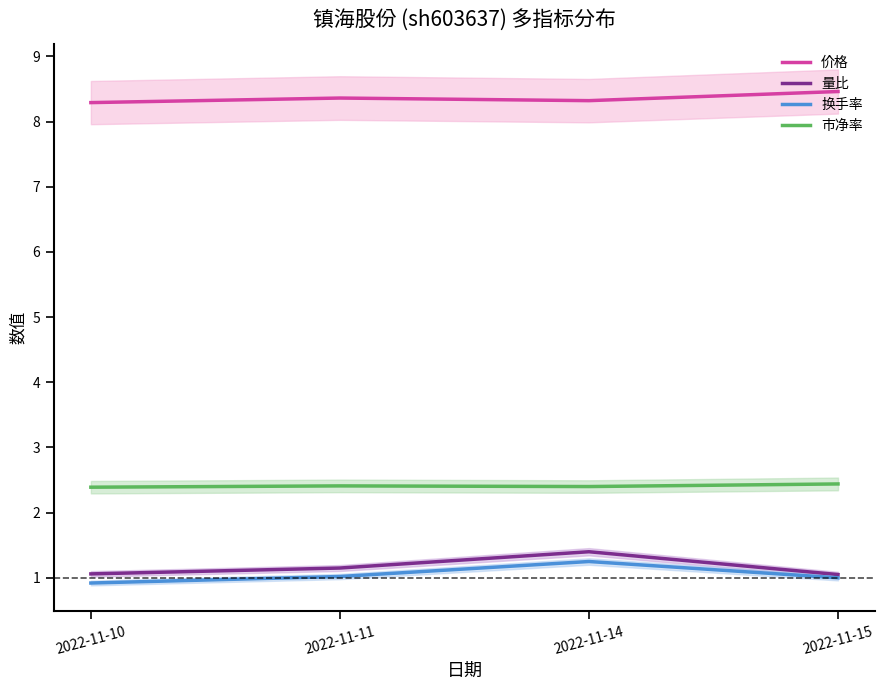

What is the average value of the 价格 series?

8.4